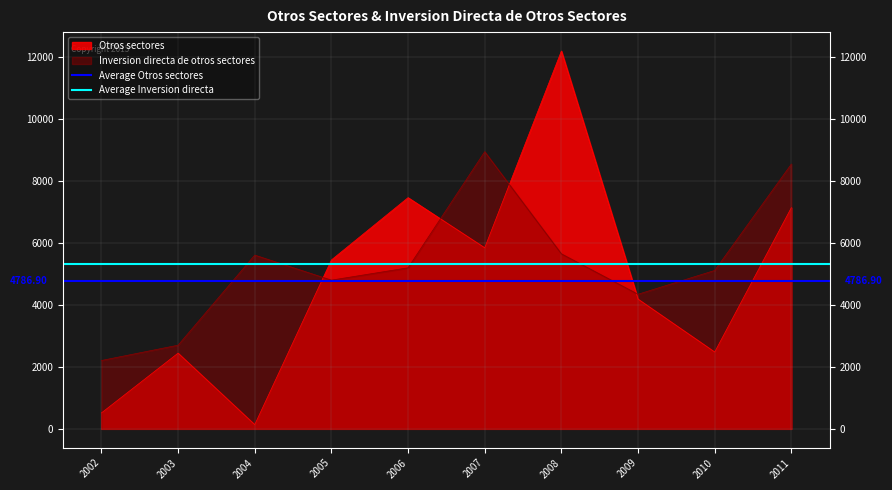

Which category has the lowest value in the Average Otros sectores series?

2002